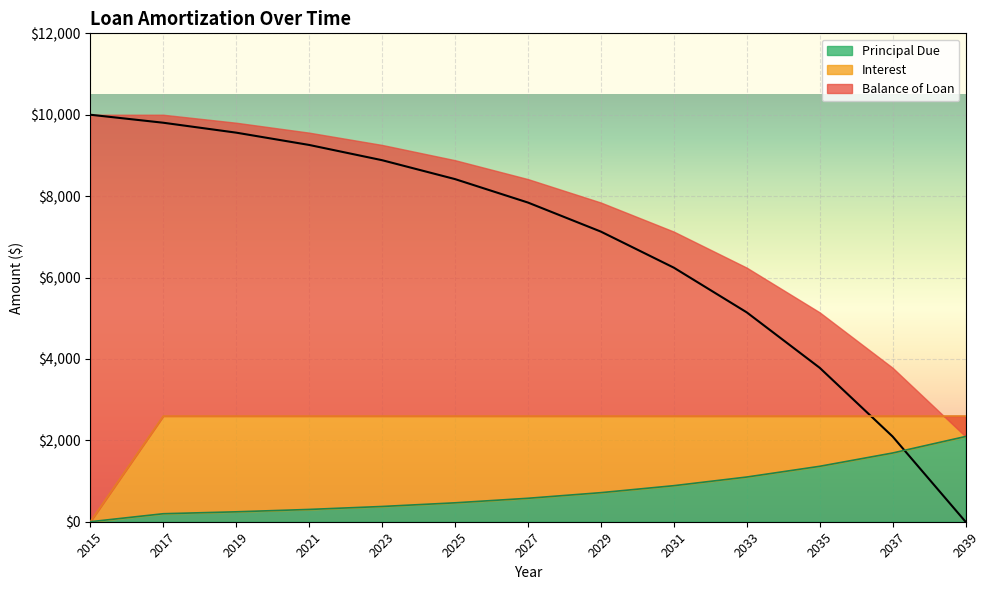

The Principal Due series shows 374.6 at 2023. True or false?

True